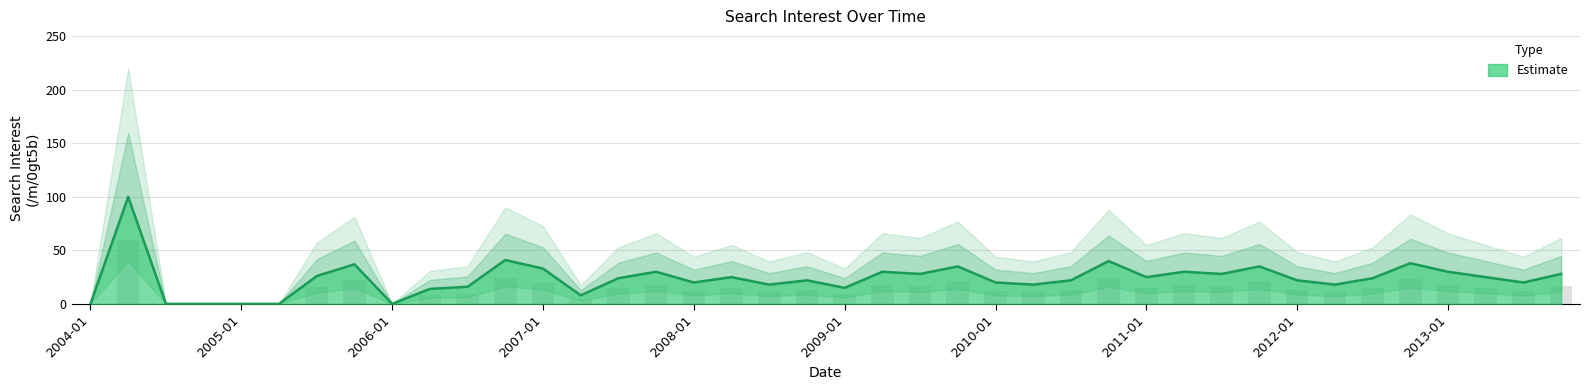

How many data points does each series have?

40